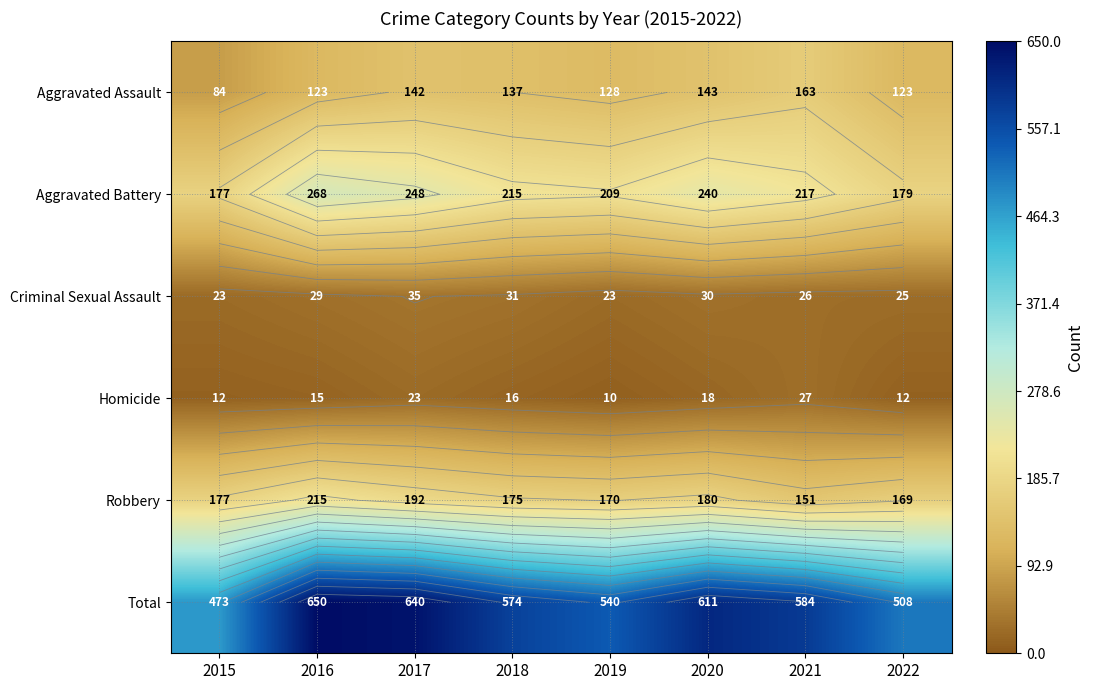

Is the value of Homicide at 2015 greater than the value of Aggravated Battery at 2020?

No